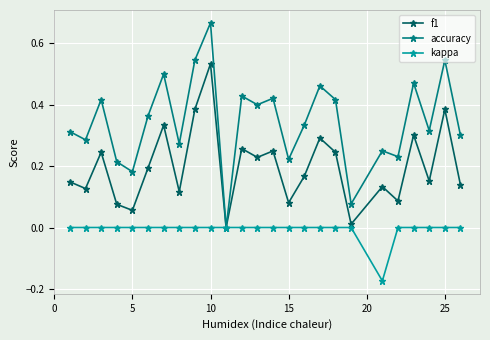

Rank the series by their maximum value, from lowest to highest.

kappa, f1, accuracy